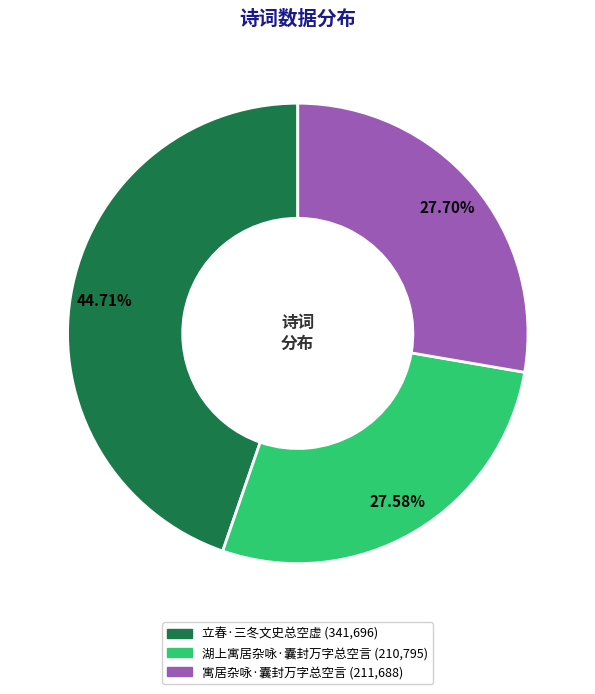

Which has a higher value, 湖上寓居杂咏·囊封万字总空言 or 立春·三冬文史总空虚?

立春·三冬文史总空虚